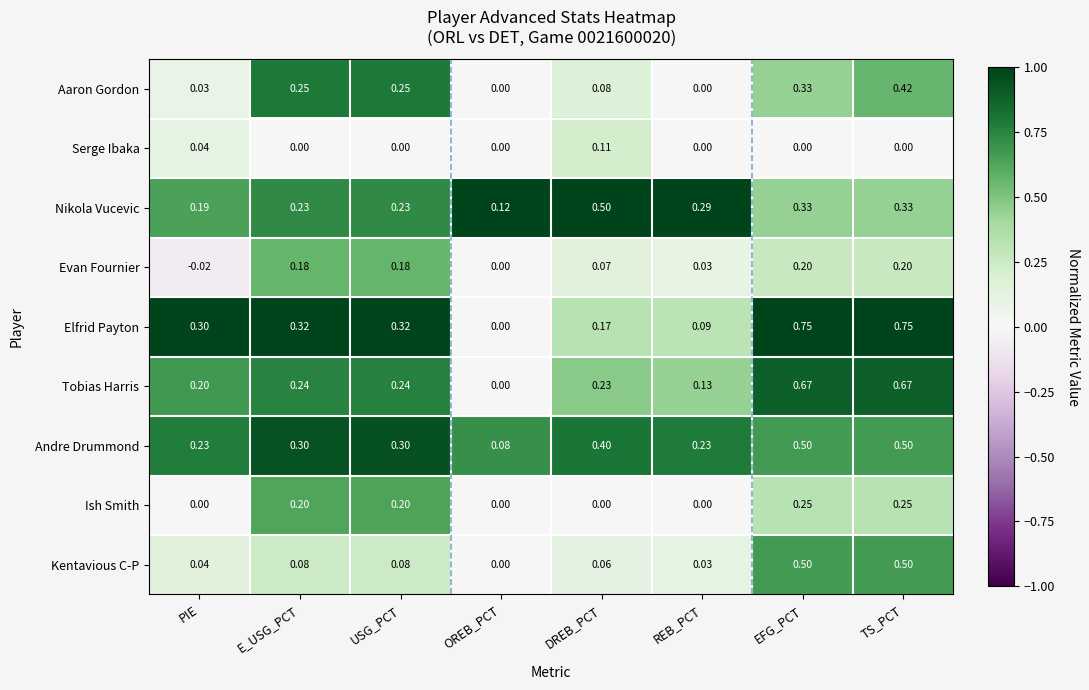

Which series has the largest total across all categories?

Elfrid Payton